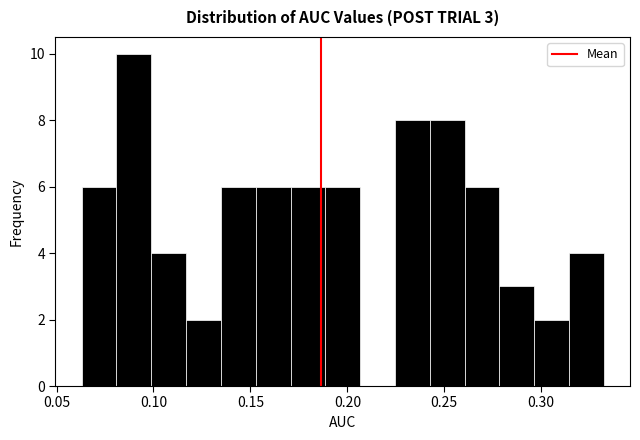

Read against the x-axis, roughly where is the centre of the tallest bar?

0.090